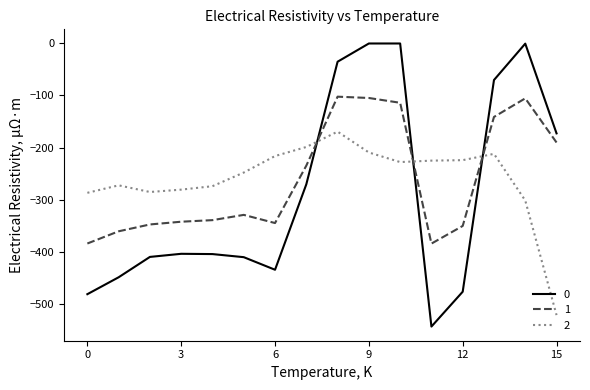

True or false: 1 and 0 intersect in this chart.

True